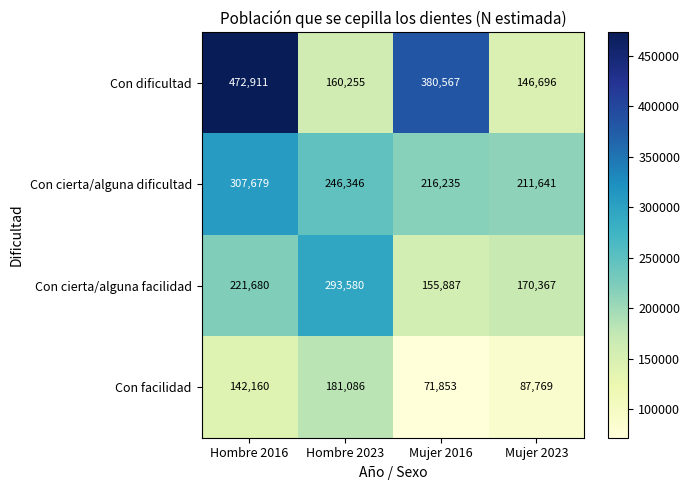

What is the difference between the highest and lowest values at Mujer 2016?

308714